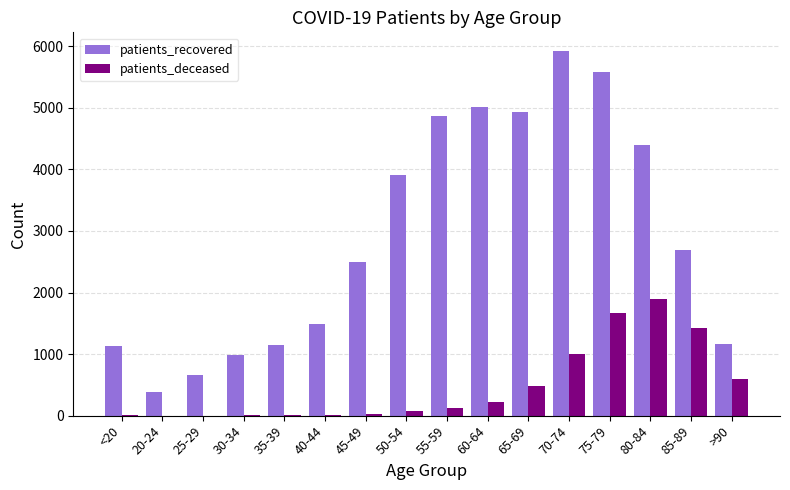

Which category has the highest value in the patients_recovered series?

70-74